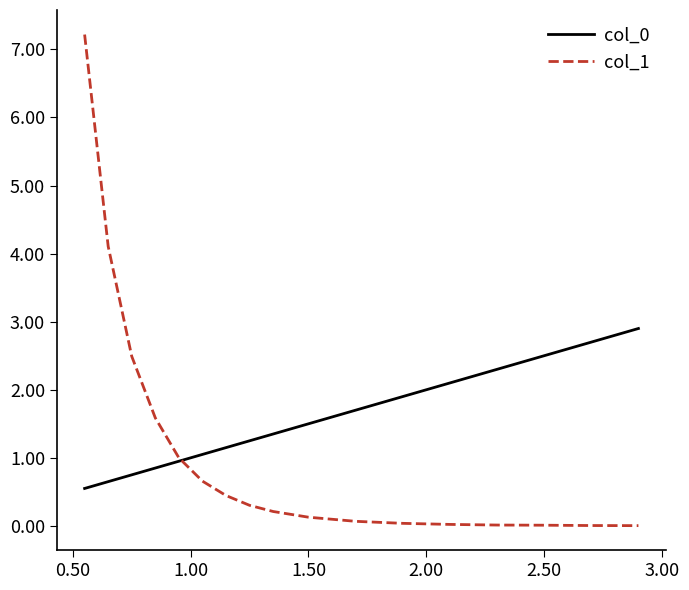

What is the greatest value displayed?

7.2